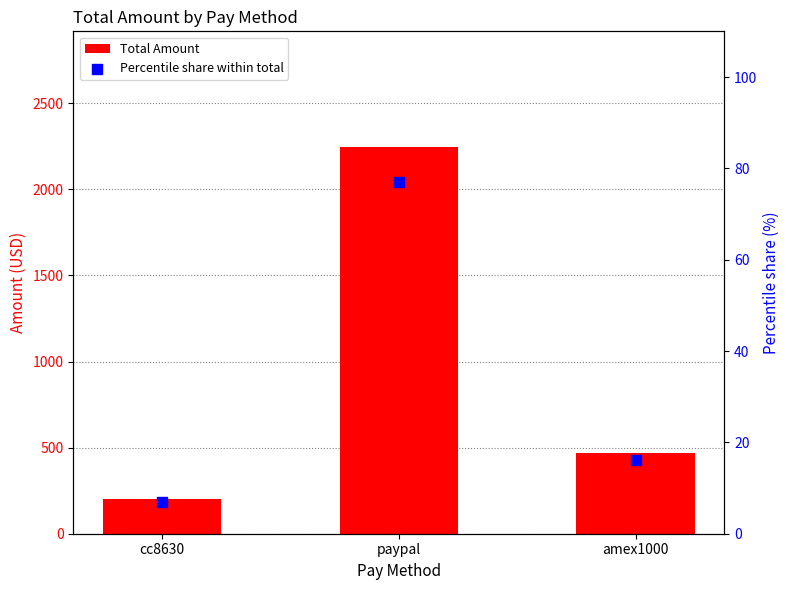

What are all the series names shown in the legend?

Total Amount, Percentile share within total